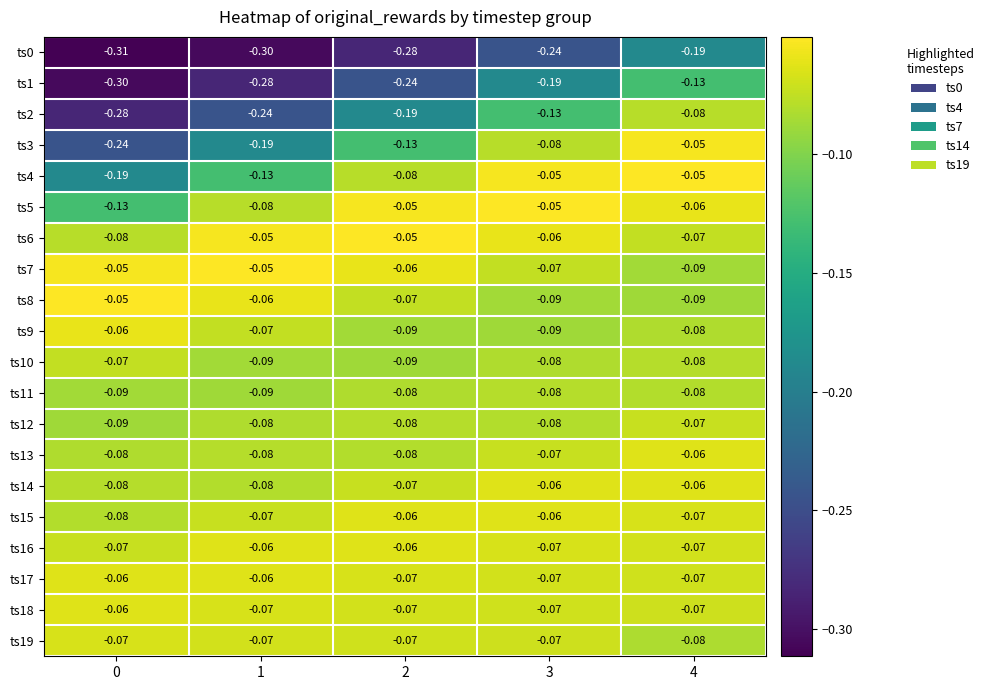

What is the total value across all series at 3?

-1.8